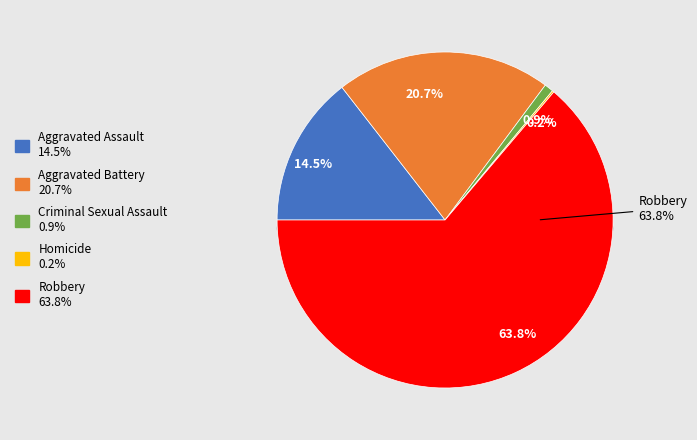

To the nearest percent, what percentage of the pie is Aggravated Assault?

14%